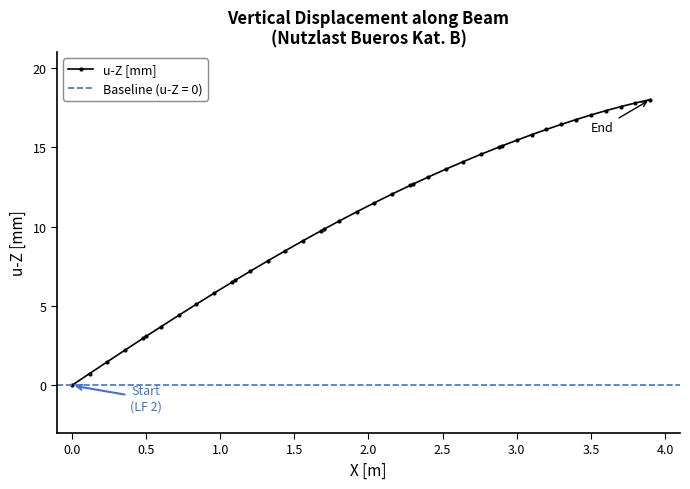

The u-Z [mm] series shows 17.0 at 3.5. True or false?

True